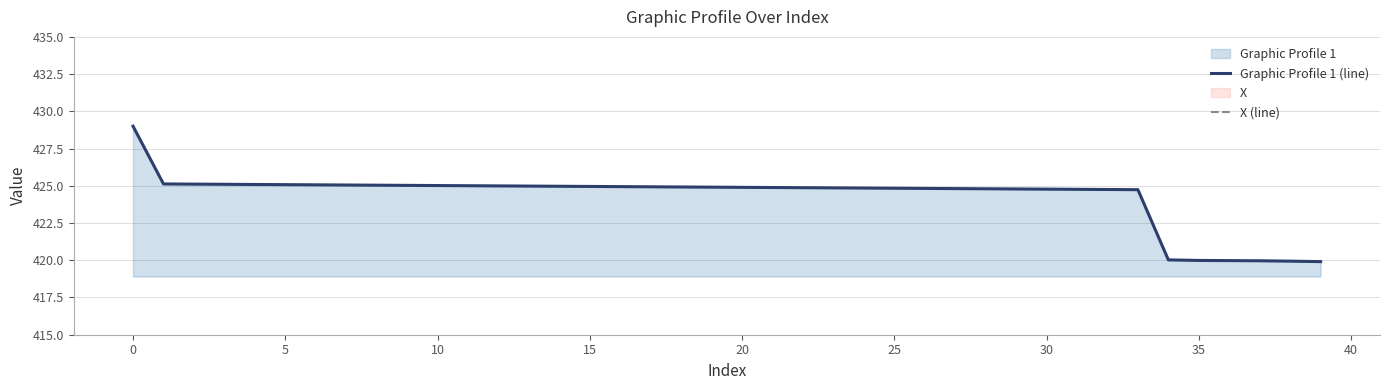

What is the lowest value of the Graphic Profile 1 (line) series?

419.9